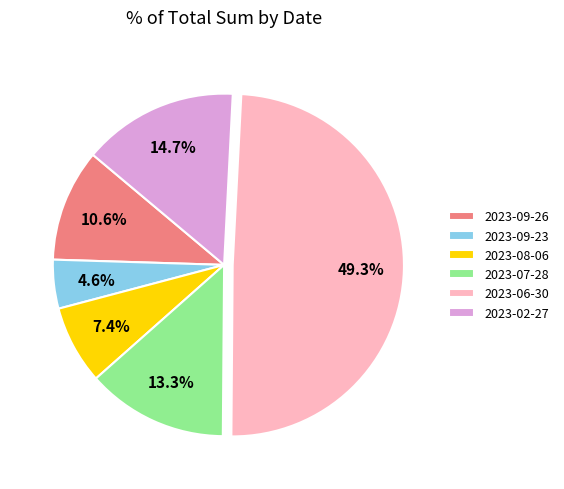

To the nearest percent, what is the combined percentage of 2023-06-30 and 2023-09-26?

60%